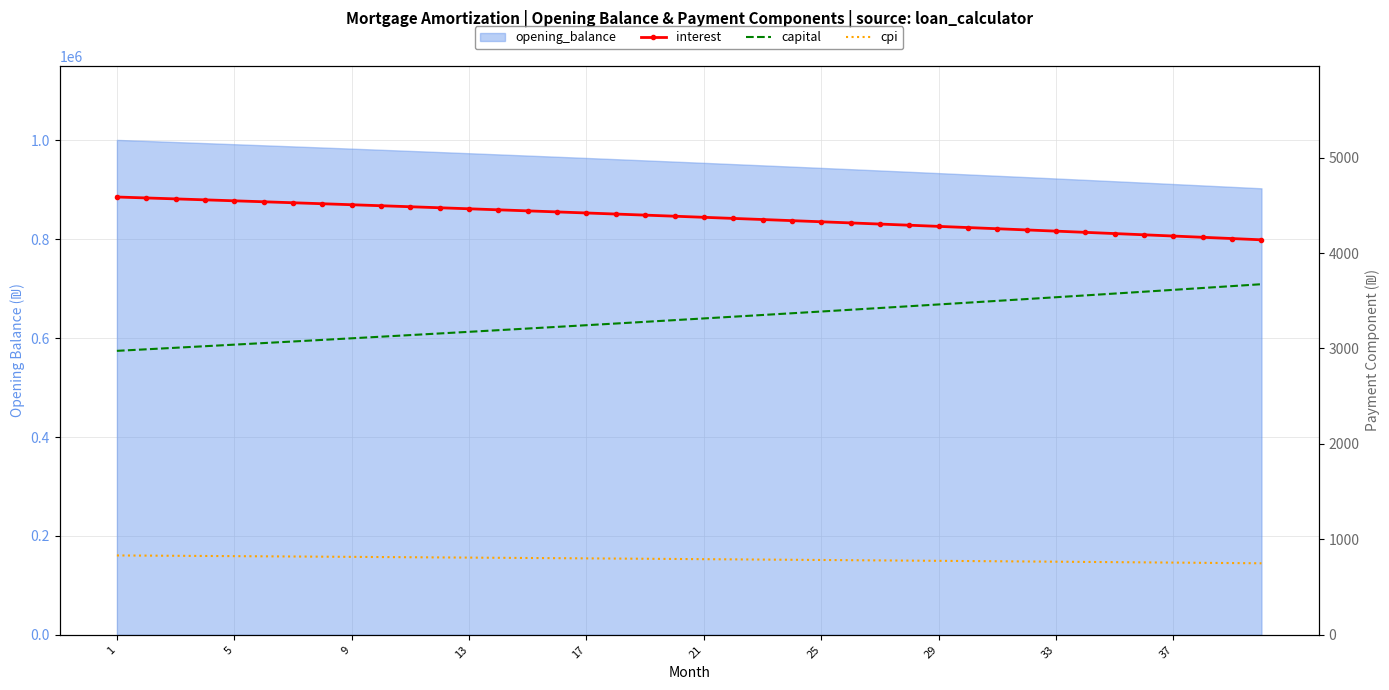

What is the minimum value for capital?

2975.2